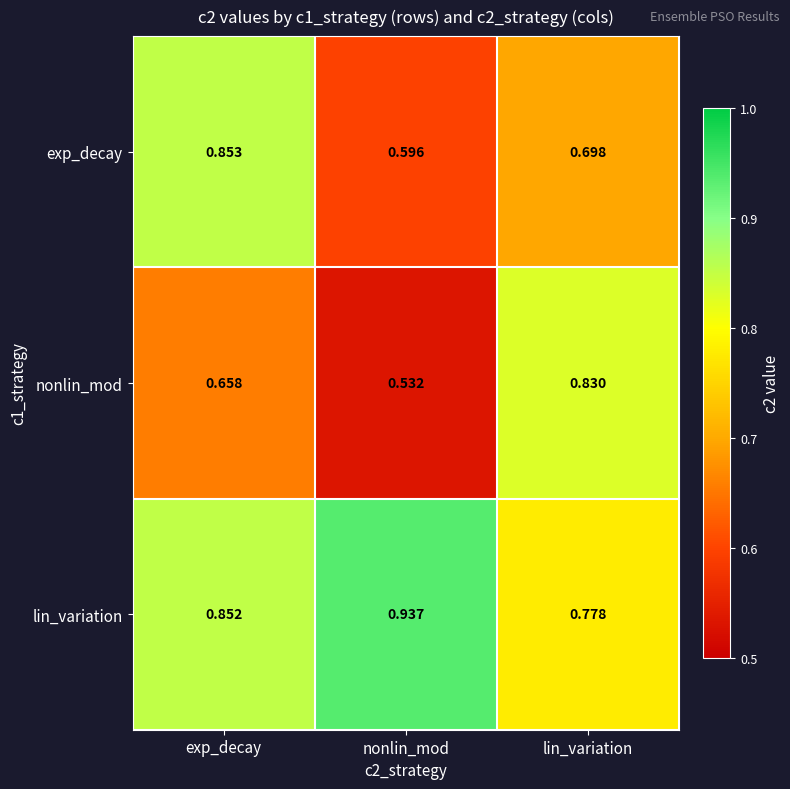

List the labels in order of lin_variation value, largest first.

nonlin_mod, exp_decay, lin_variation